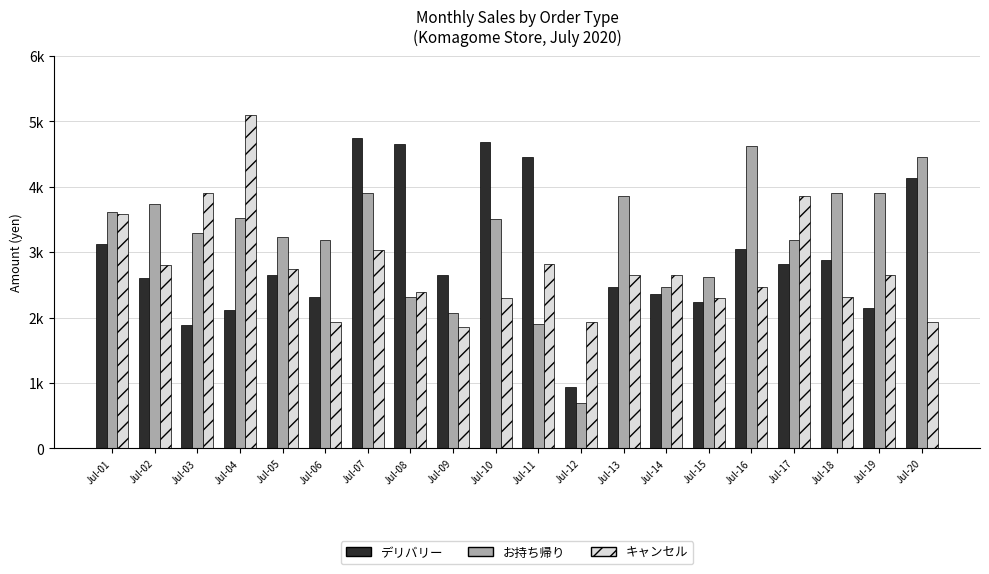

Are the bars grouped side by side (vs. stacked)?

Yes